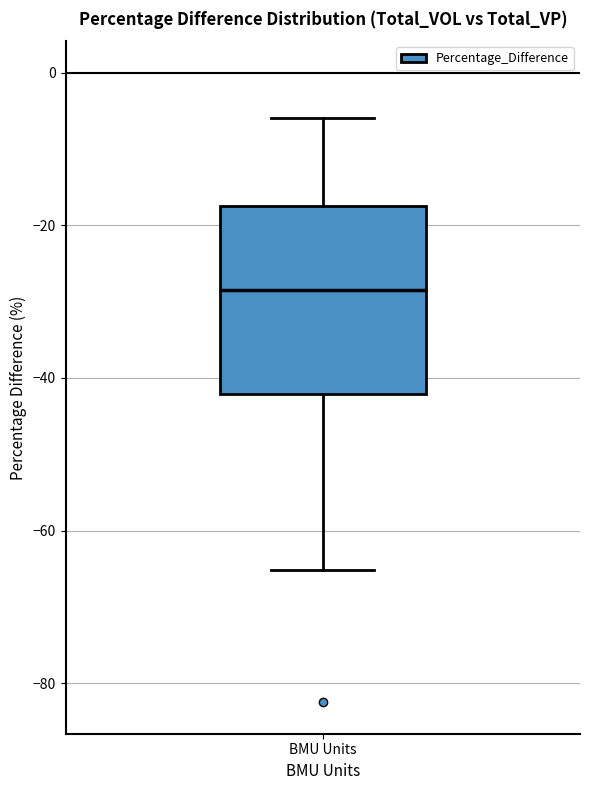

Transcribe this box plot: give where the median line is, the range the box spans, and where the two whiskers end, as read against the y-axis. The values are not printed on the chart, so give them approximately, as read against the axis.

median -28, box -42 to -18, whiskers -66 to -6